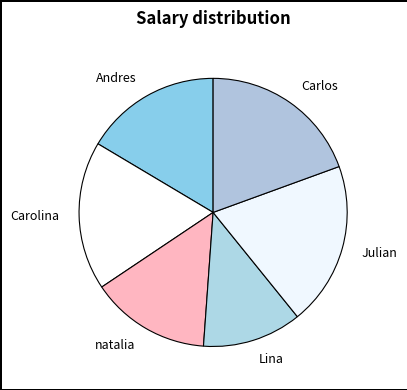

Does any single category account for the majority?

No